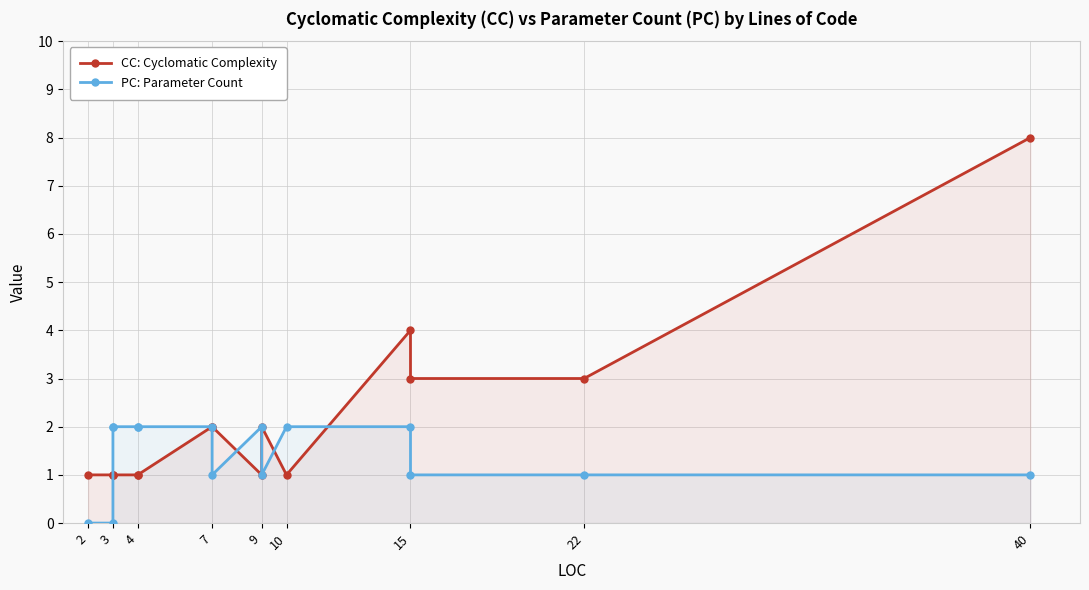

After their last crossing, which series has the higher values: PC: Parameter Count or CC: Cyclomatic Complexity?

CC: Cyclomatic Complexity